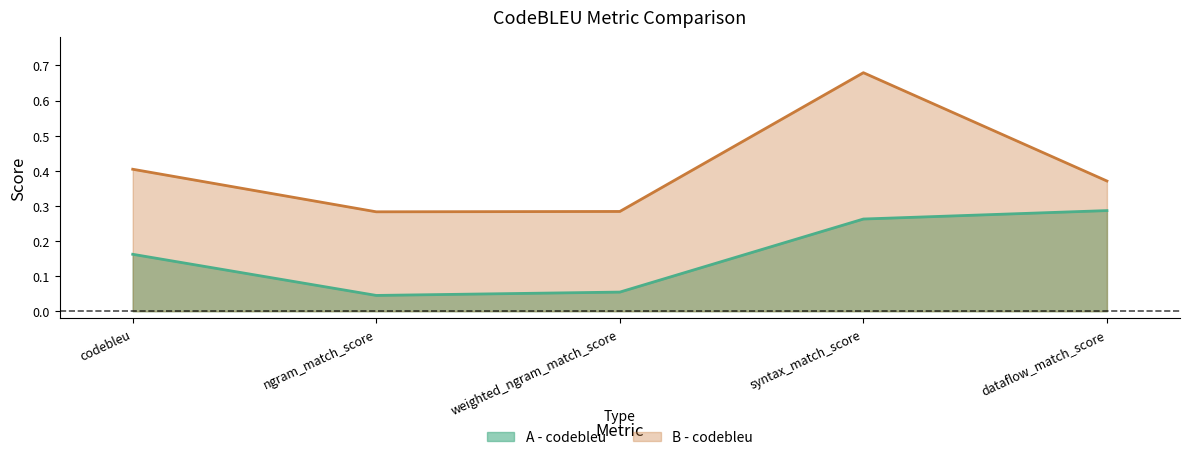

What is the difference between the maximum and second lowest values in the B - codebleu series?

0.4